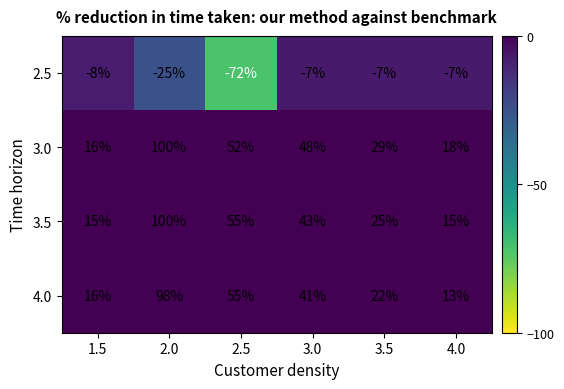

What is the minimum value shown in the chart?

-72